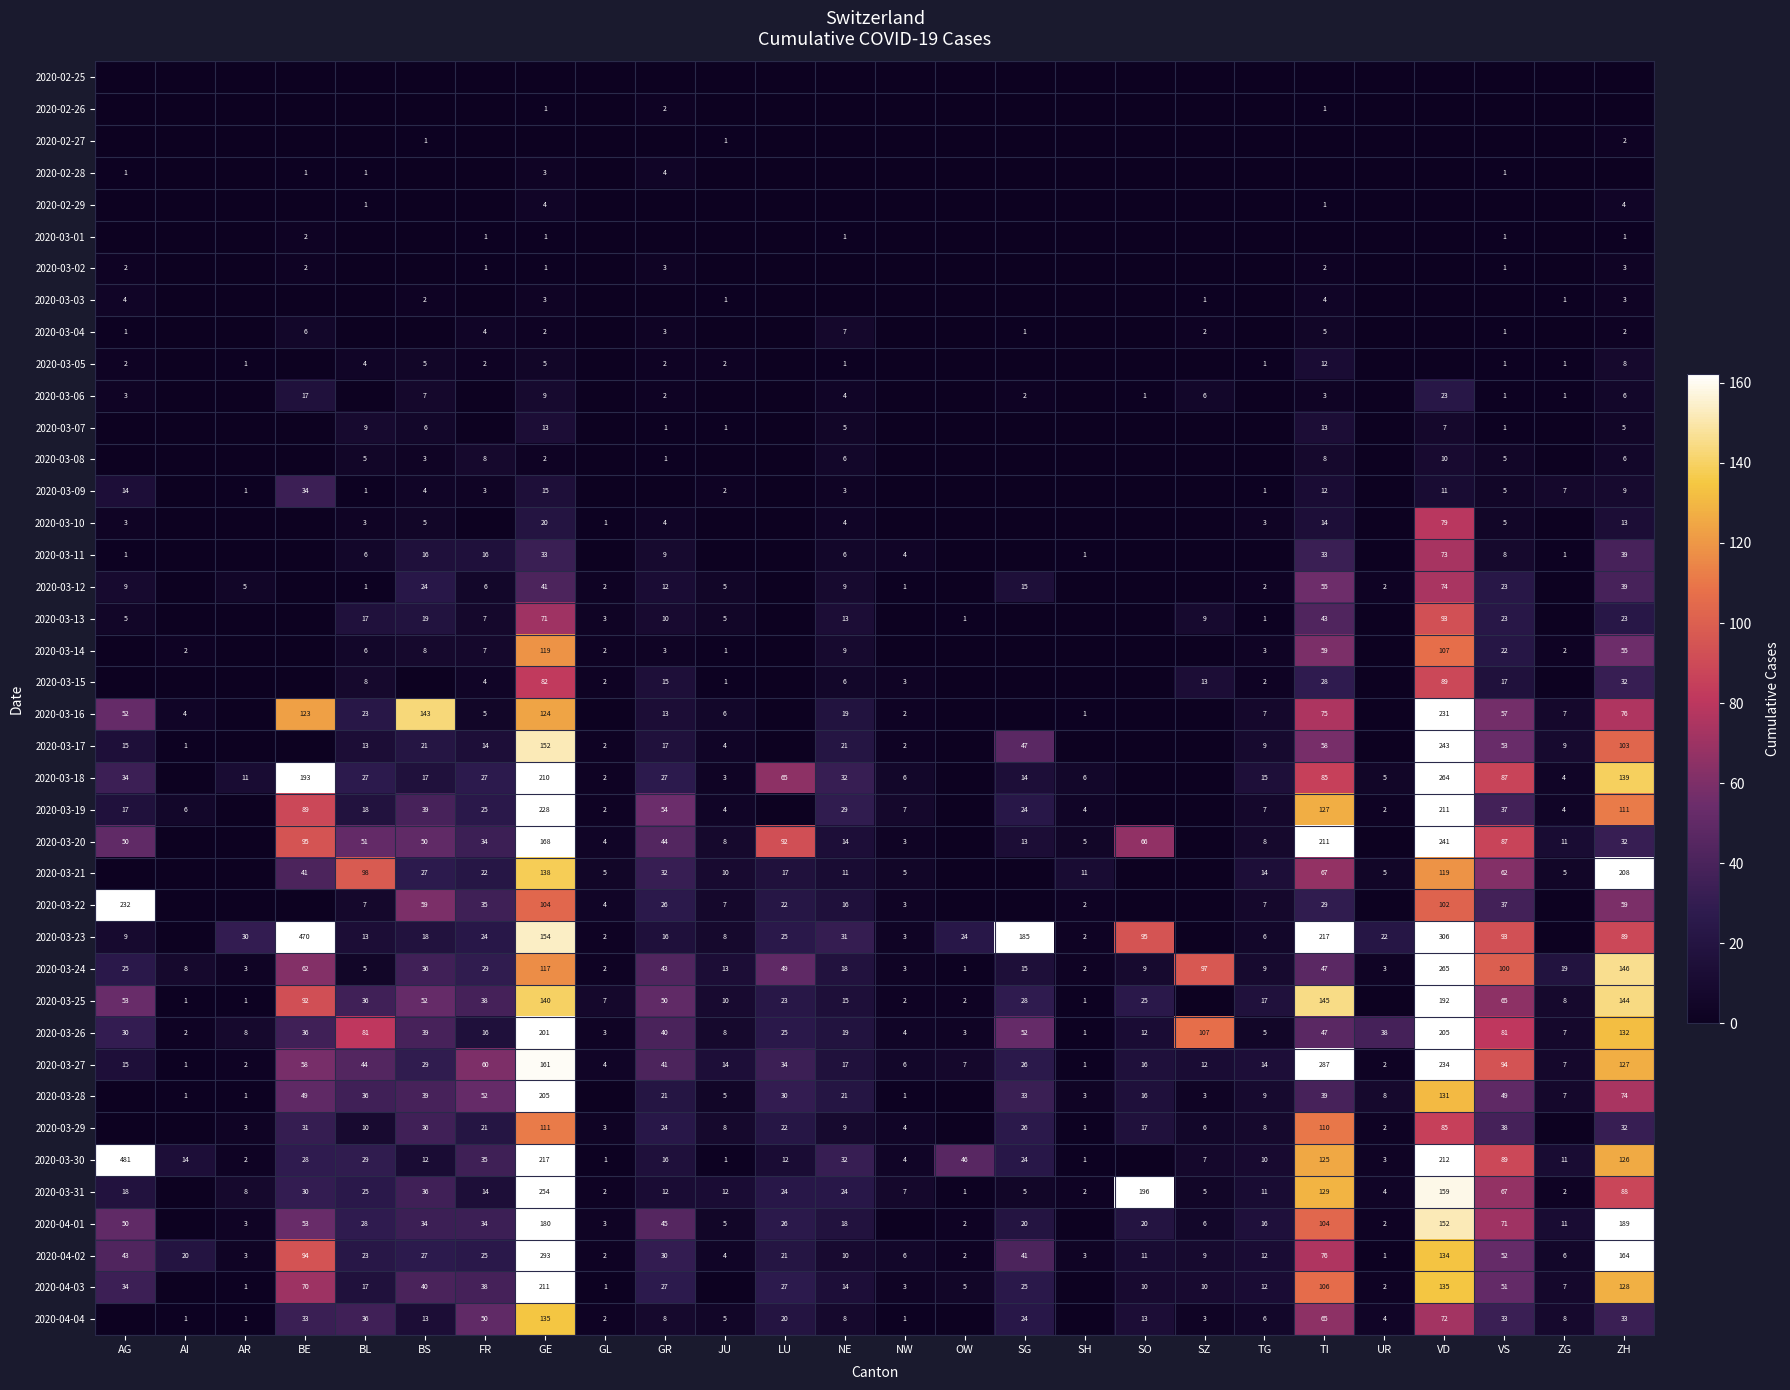

Is it true that 2020-03-29 equals 14 at TG?

False